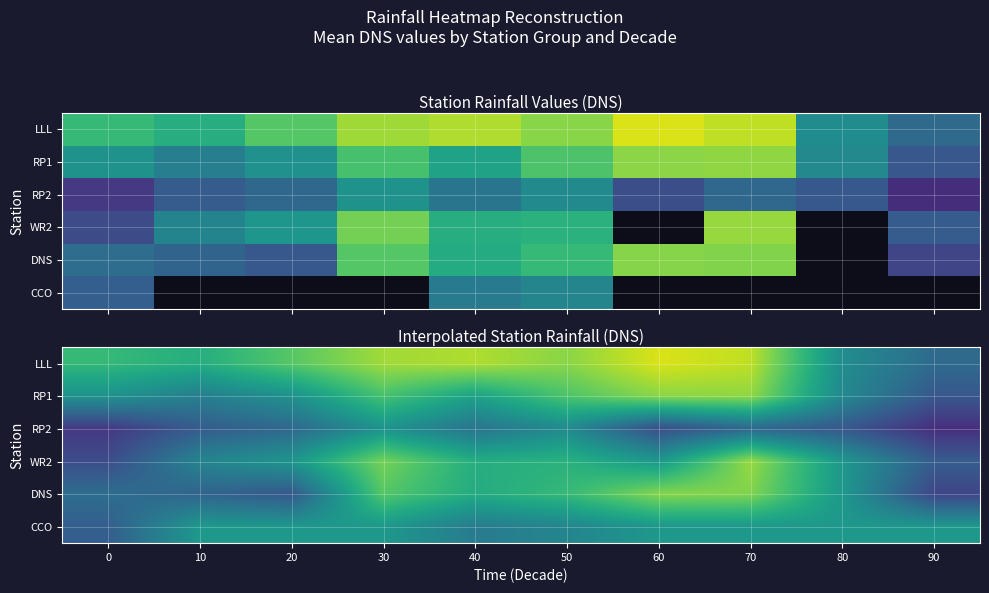

Which has a higher value, 50 or 60?

60